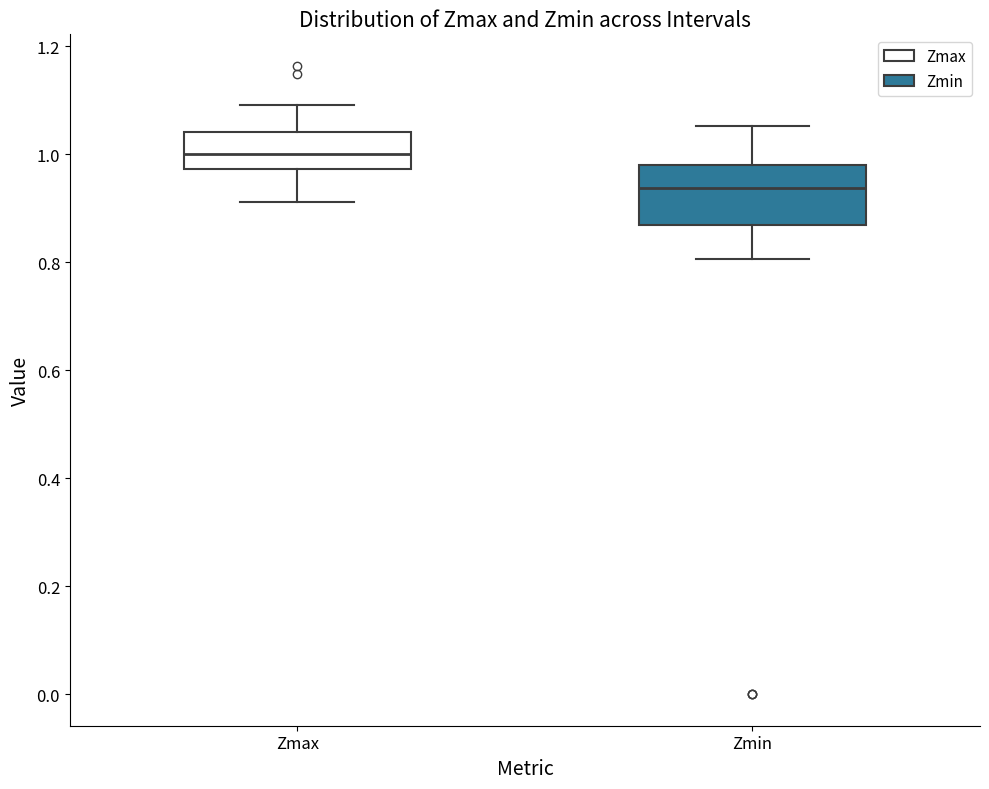

Where is the upper edge of the box for Zmax on the y-axis? The values are not printed on the chart, so give them approximately, as read against the axis.

1.04